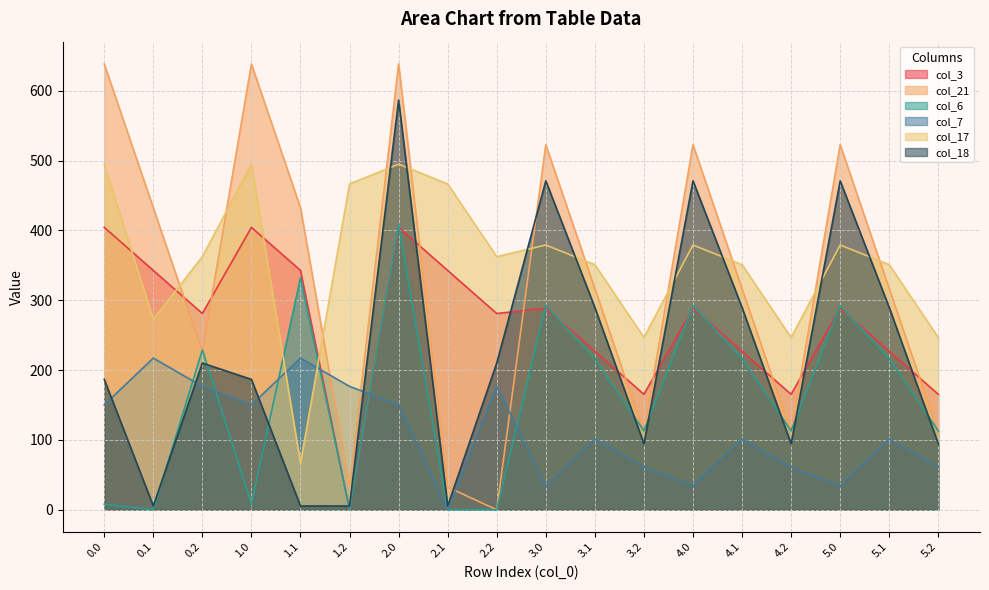

Between 5.0 and 2.1, which is larger?

2.1